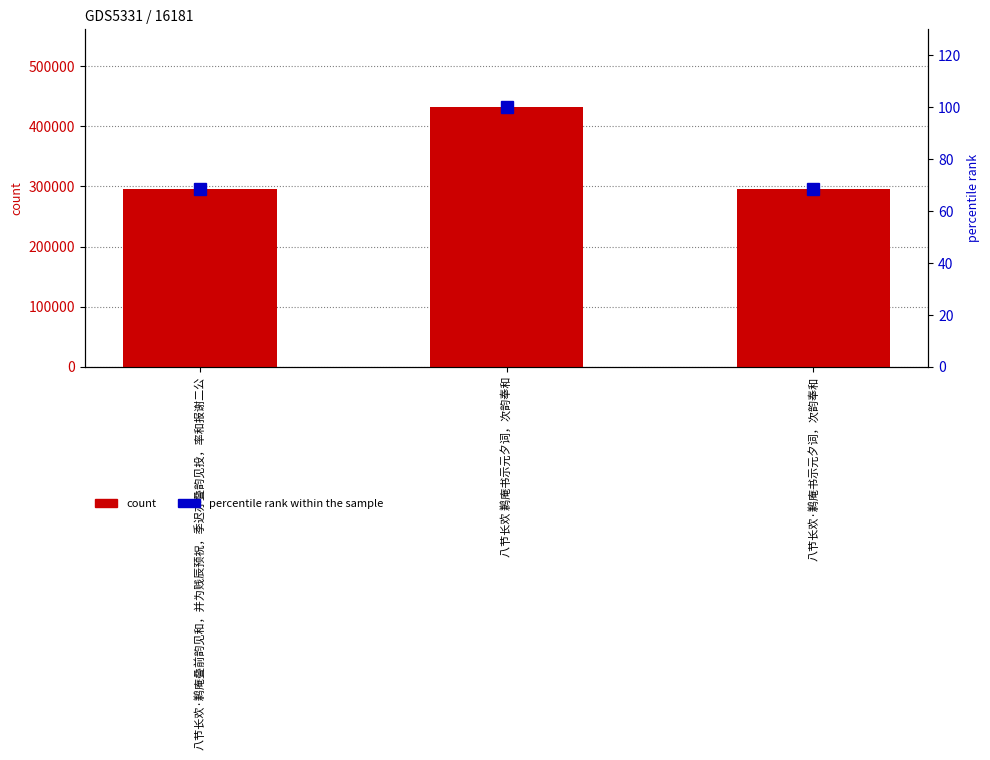

What is the average value of the percentile rank within the sample series?

79.1